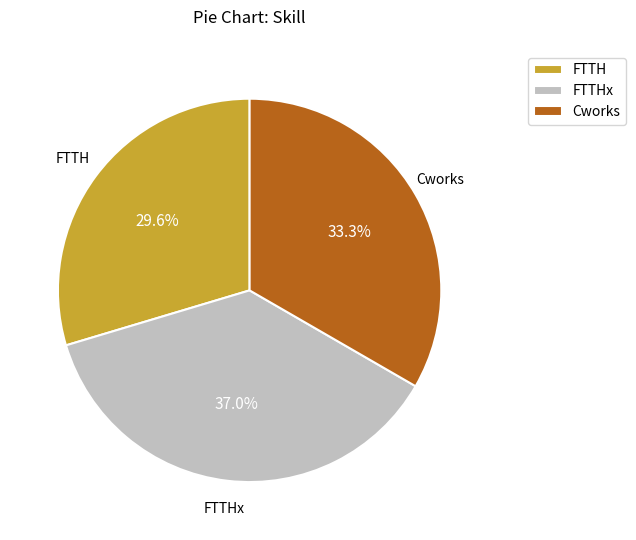

Rank the categories by value from lowest to highest.

FTTH, Cworks, FTTHx